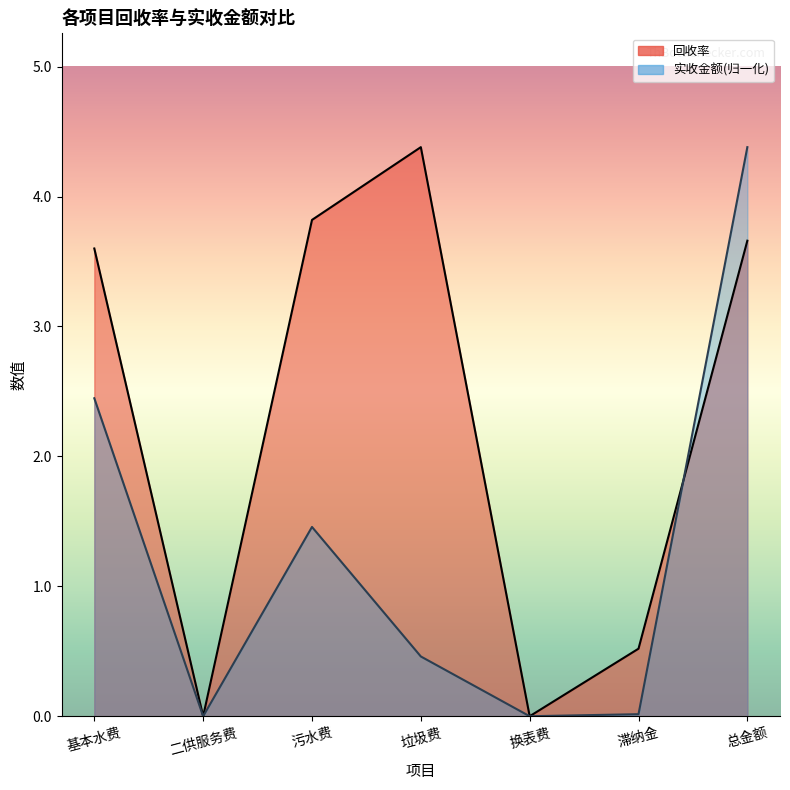

Does the chart display data point markers on the line(s)?

No